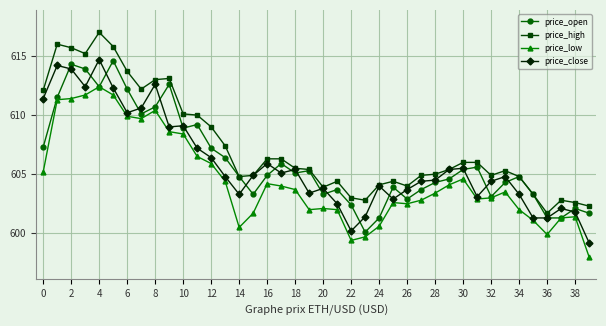

Which series has the largest total across all categories?

price_high